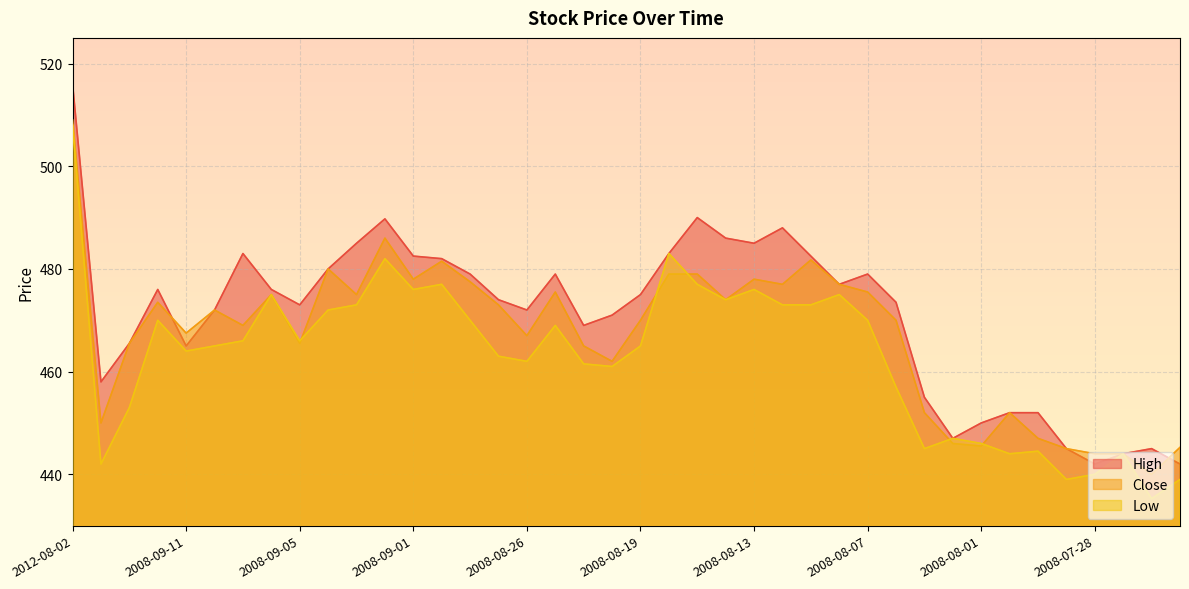

At 2008-07-23, list the series in order from largest to smallest.

Close, High, Low